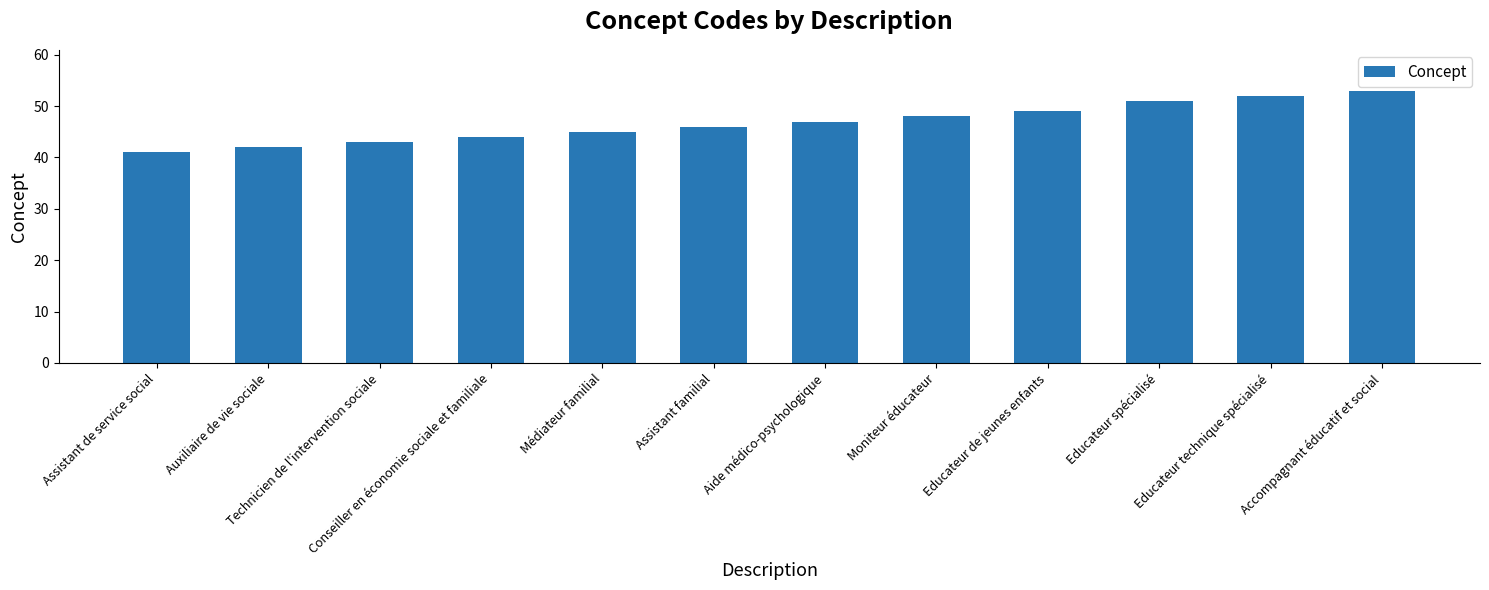

What is the change in value from Moniteur éducateur to Educateur technique spécialisé?

+4